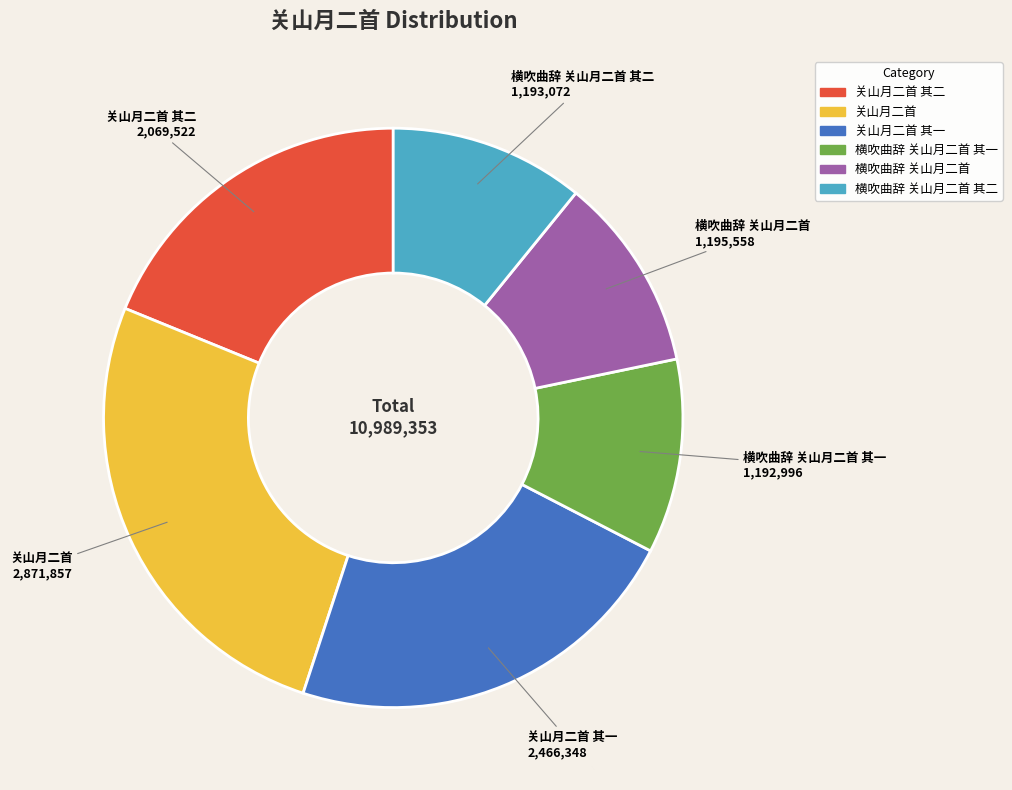

Is there any slice that represents more than half of the pie?

No